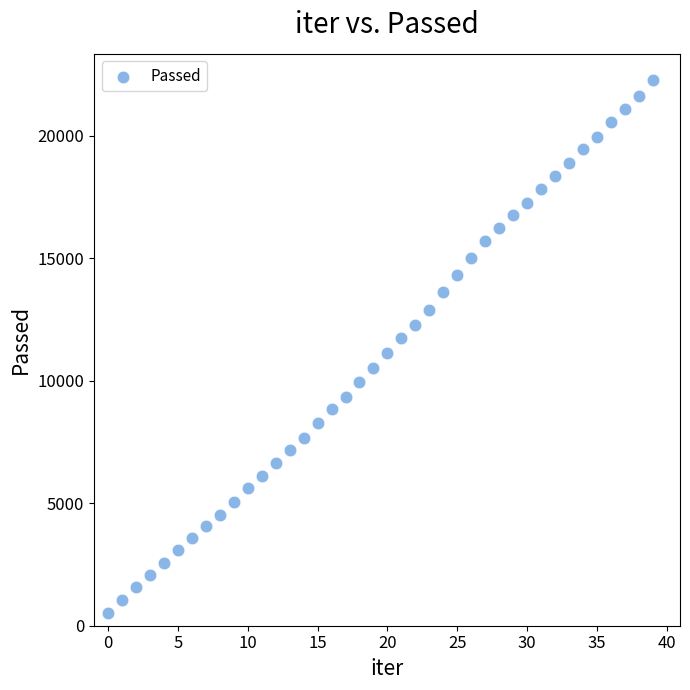

What is the range of Y values (max minus min)?

21747